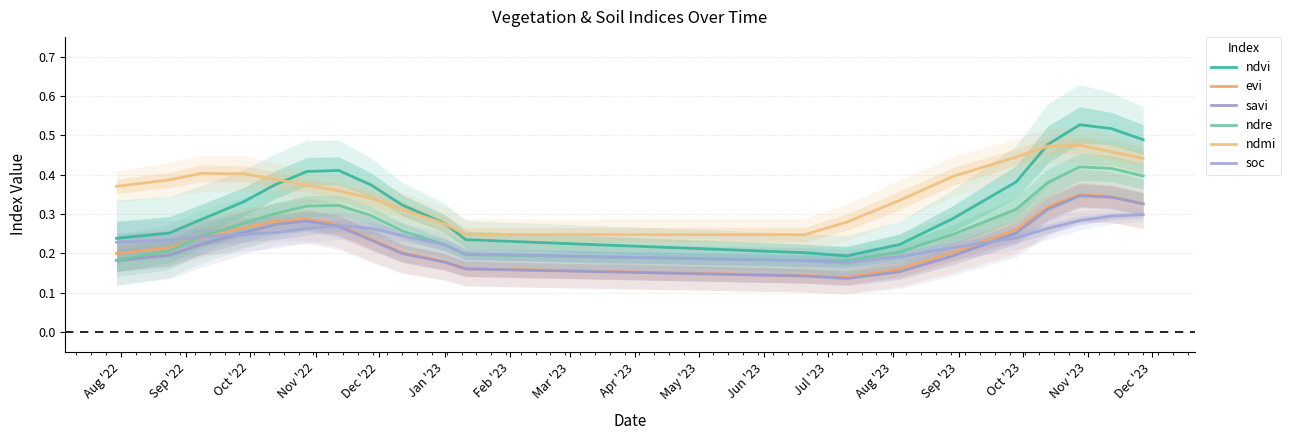

True or false: savi and evi cross at least once.

False